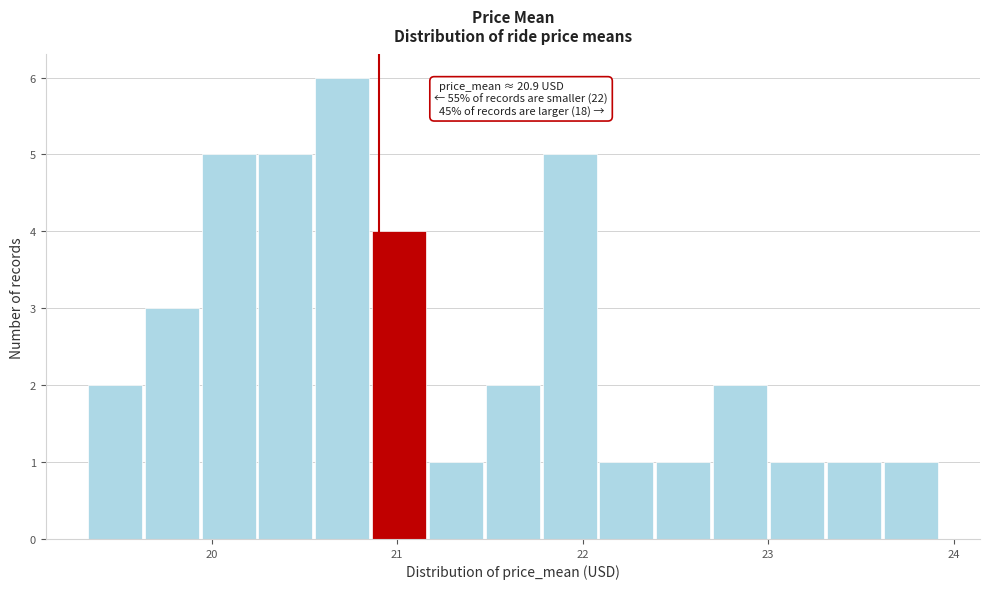

Read against the x-axis, roughly where is the centre of the tallest bar?

20.7